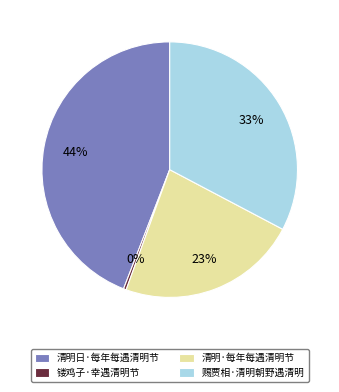

Is 清明日·每年每遇清明节 the majority of the pie?

No